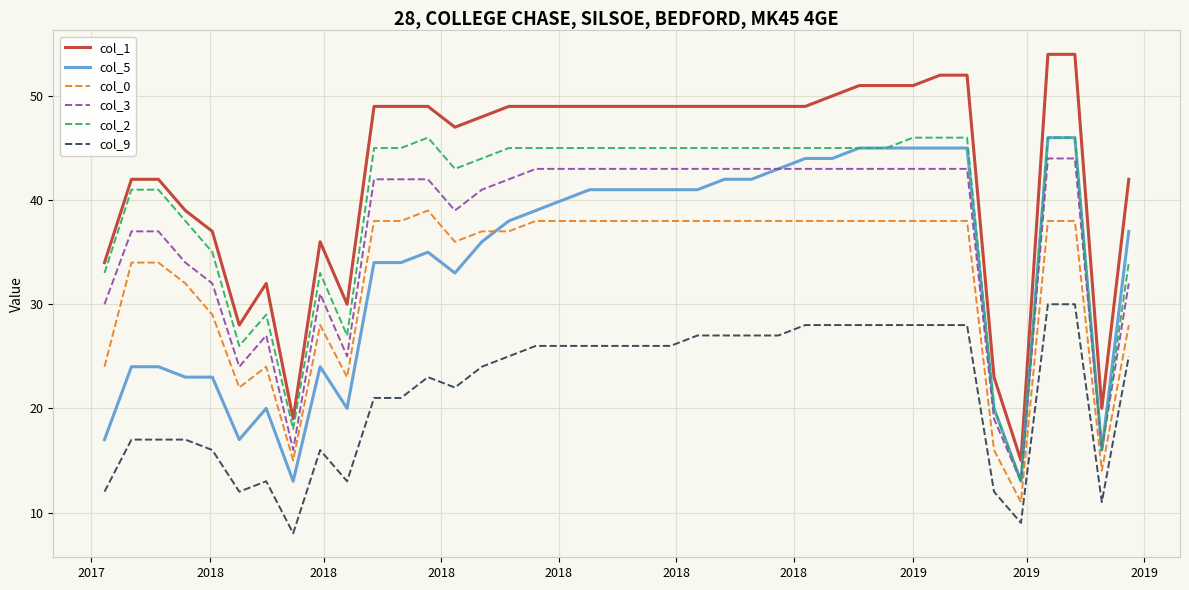

What is the maximum value shown in the chart?

54